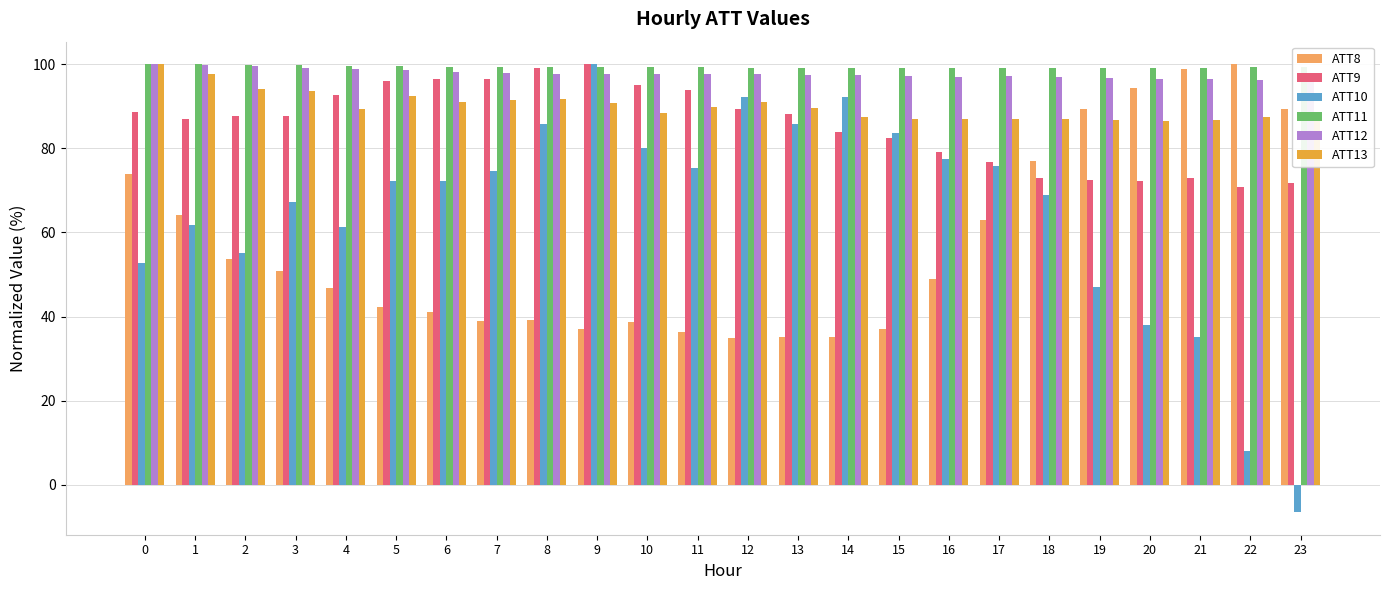

Which series has the largest total across all categories?

ATT11